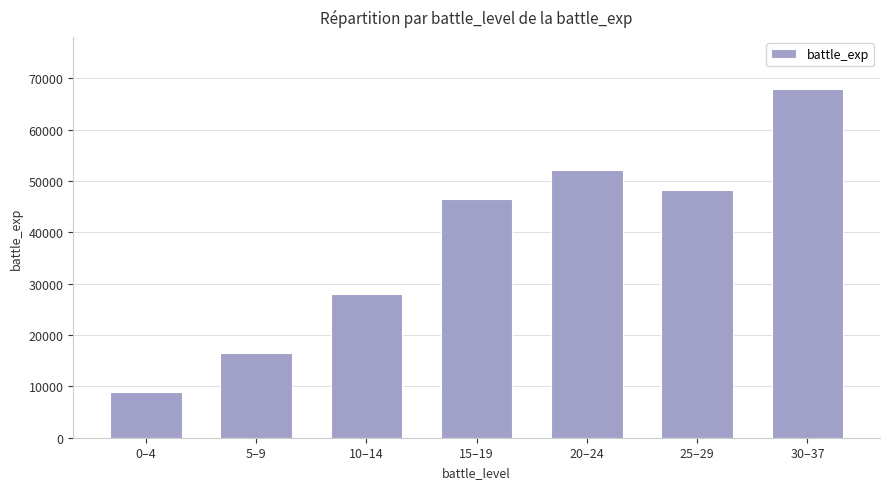

What is the smallest value displayed?

8960